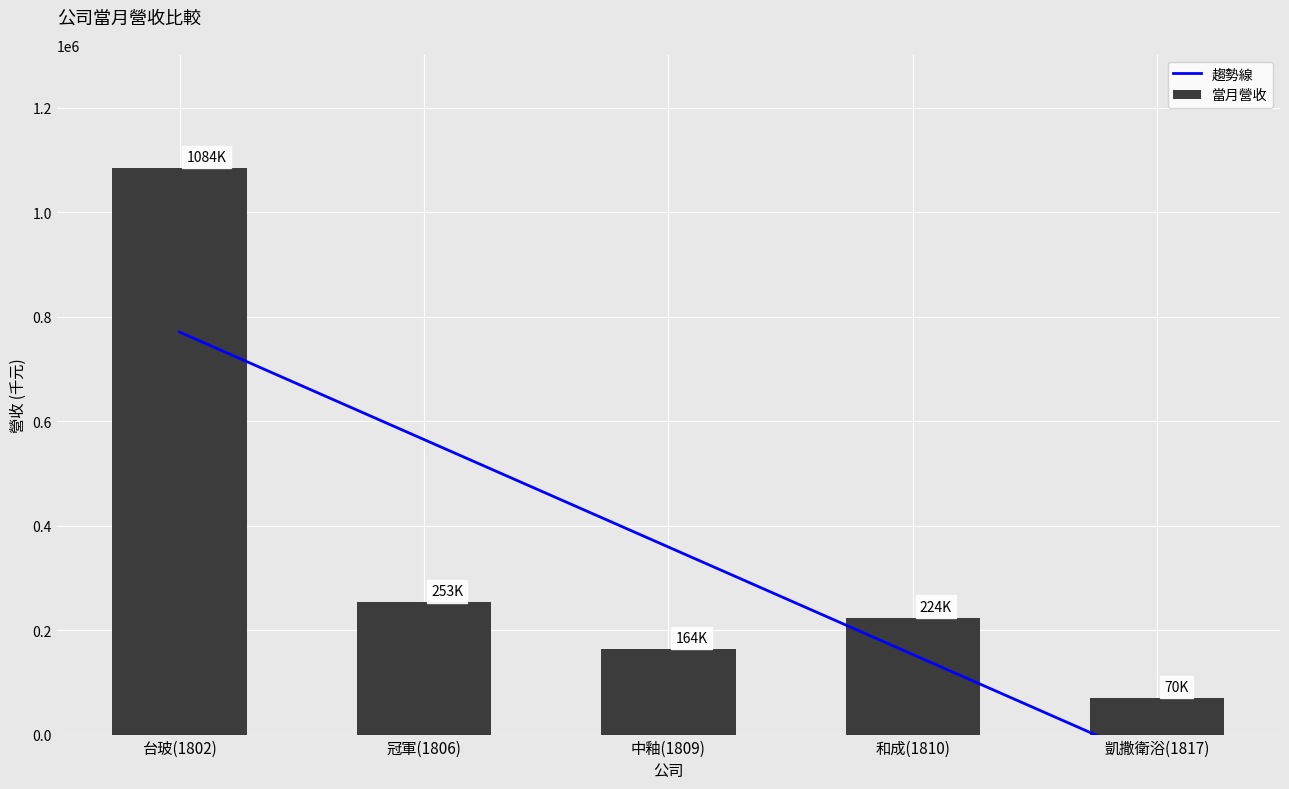

What is the lowest value of the 當月營收 series?

70141